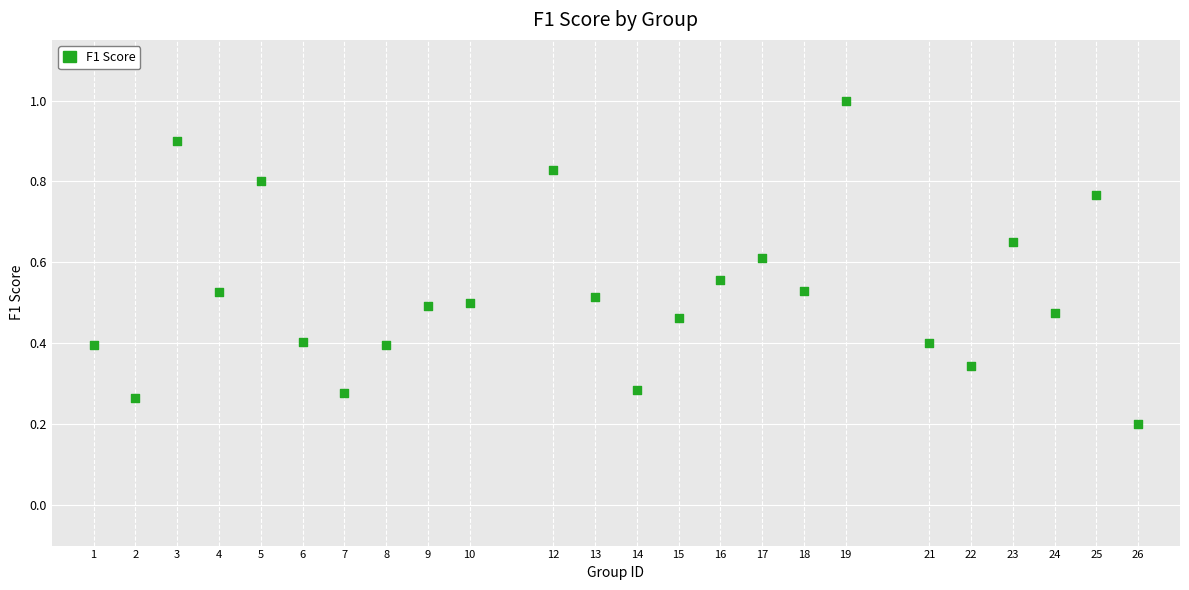

What is the range of X values (max minus min)?

25.0